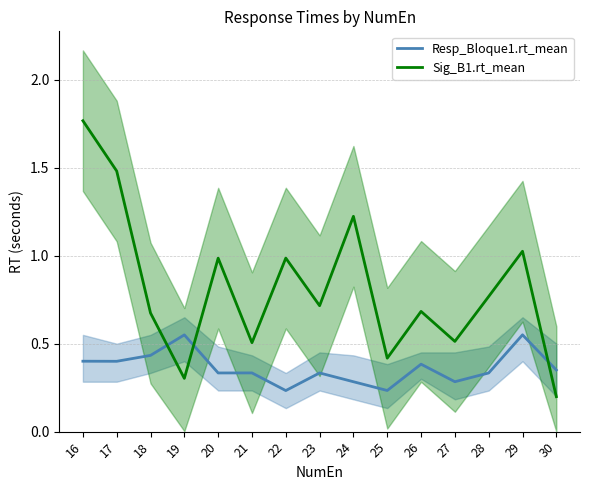

Reading left to right, list all the values displayed in this chart.

Resp_Bloque1.rt_mean: 0.4	0.4	0.4	0.6	0.3	0.3	0.2	0.3	0.3	0.2	0.4	0.3	0.3	0.6	0.4
Sig_B1.rt_mean: 1.8	1.5	0.7	0.3	1.0	0.5	1.0	0.7	1.2	0.4	0.7	0.5	0.8	1.0	0.2